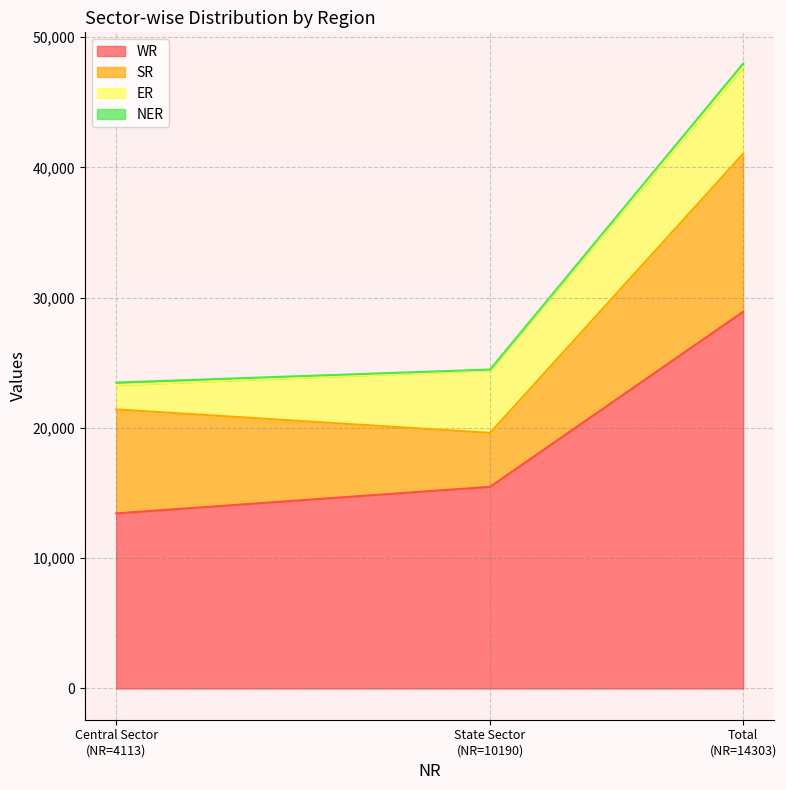

What is the spread (max minus min) of values at Central Sector?

13251